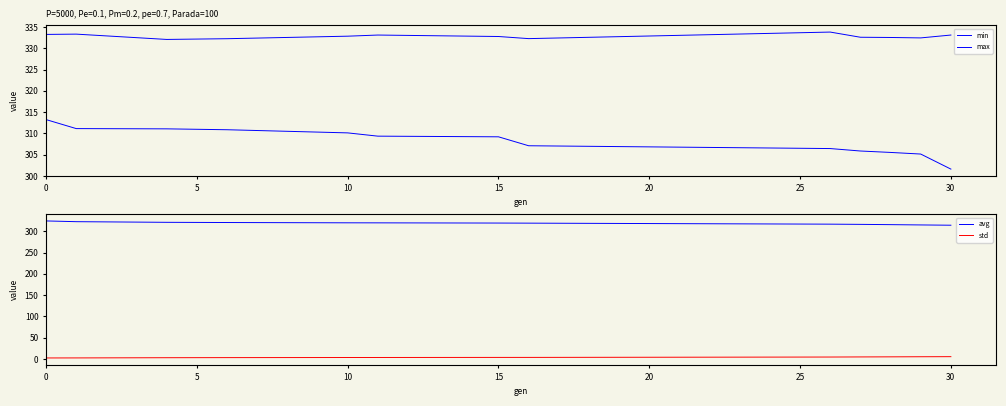

What is the average value of the std series?

4.1